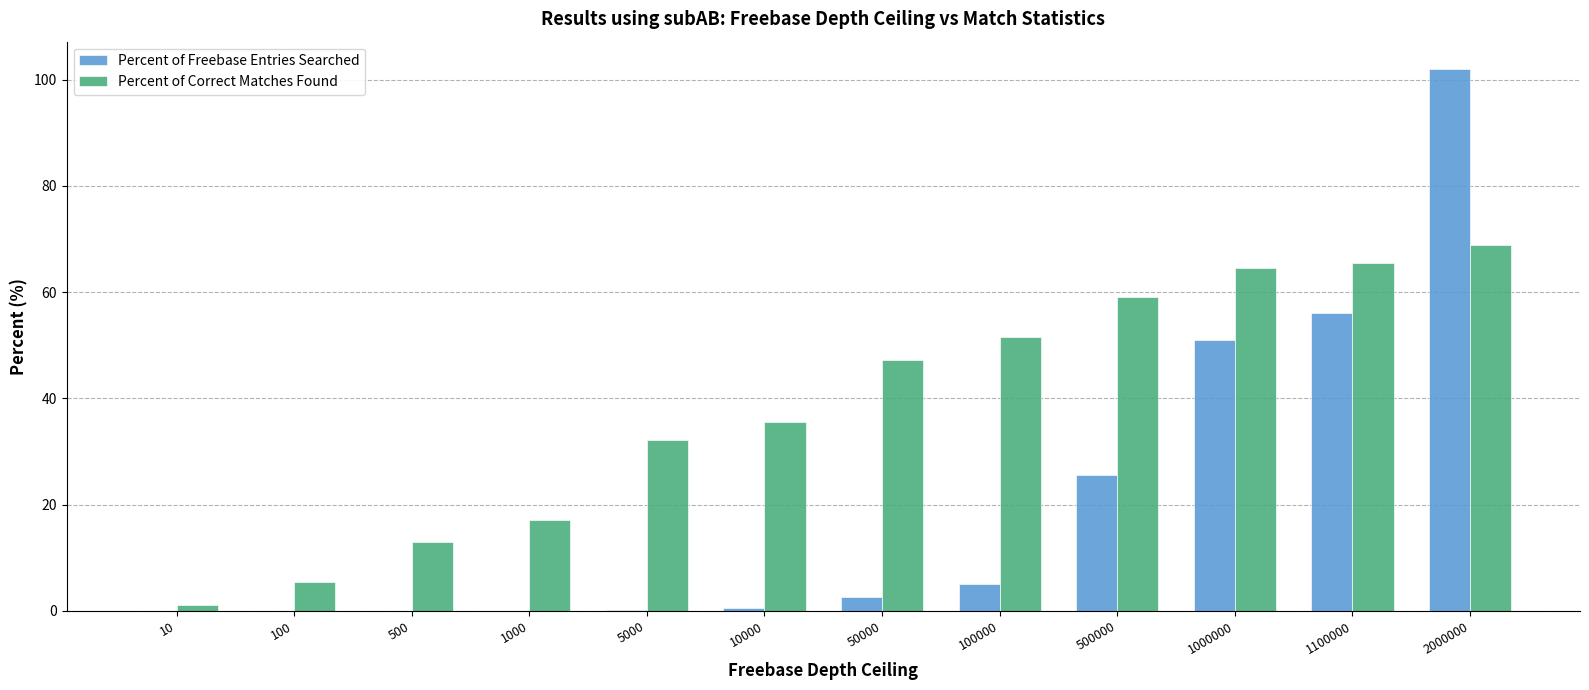

What are all the series names shown in the legend?

Percent of Freebase Entries Searched, Percent of Correct Matches Found